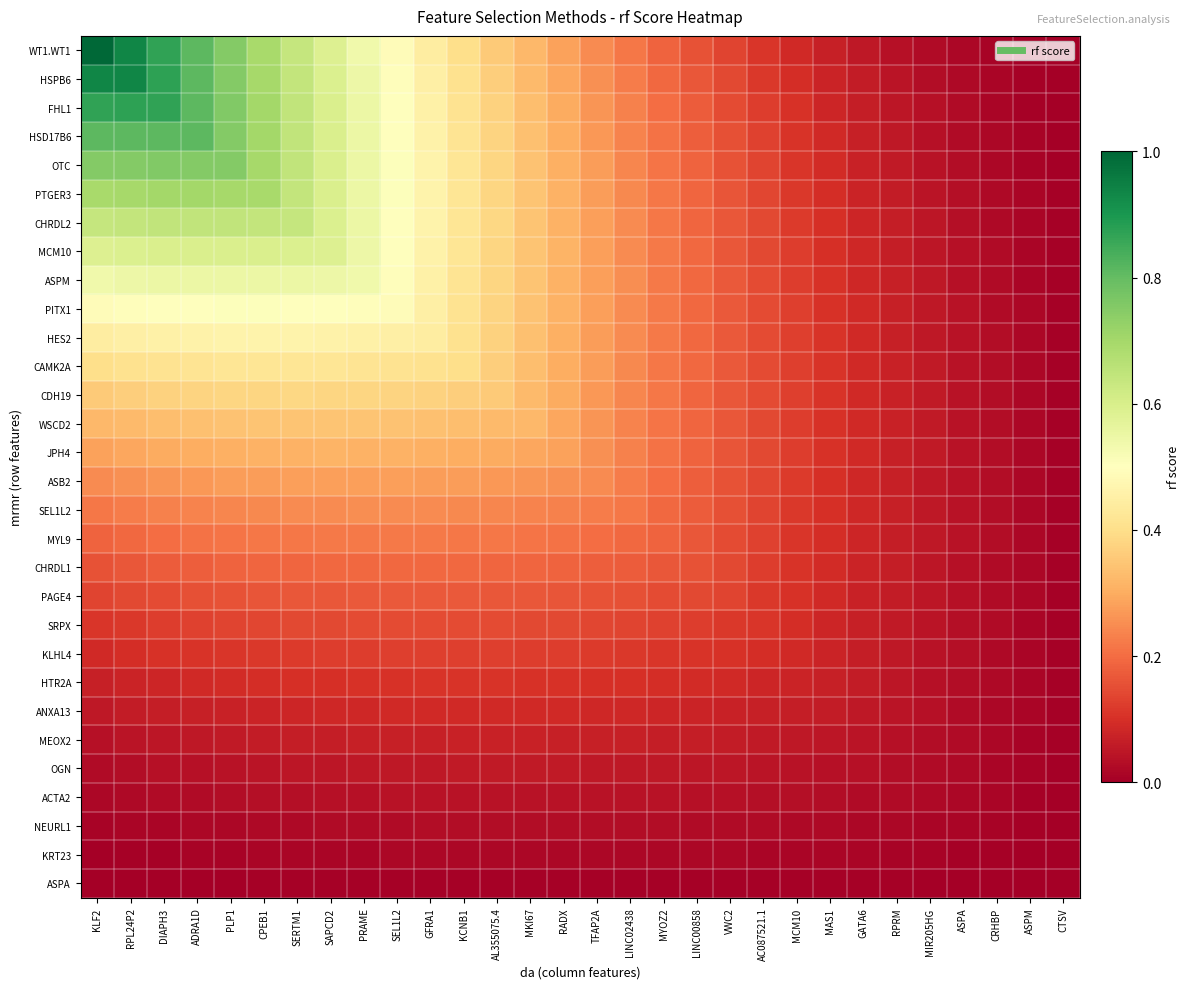

What is the difference between the highest and lowest values at RPL24P2?

0.9